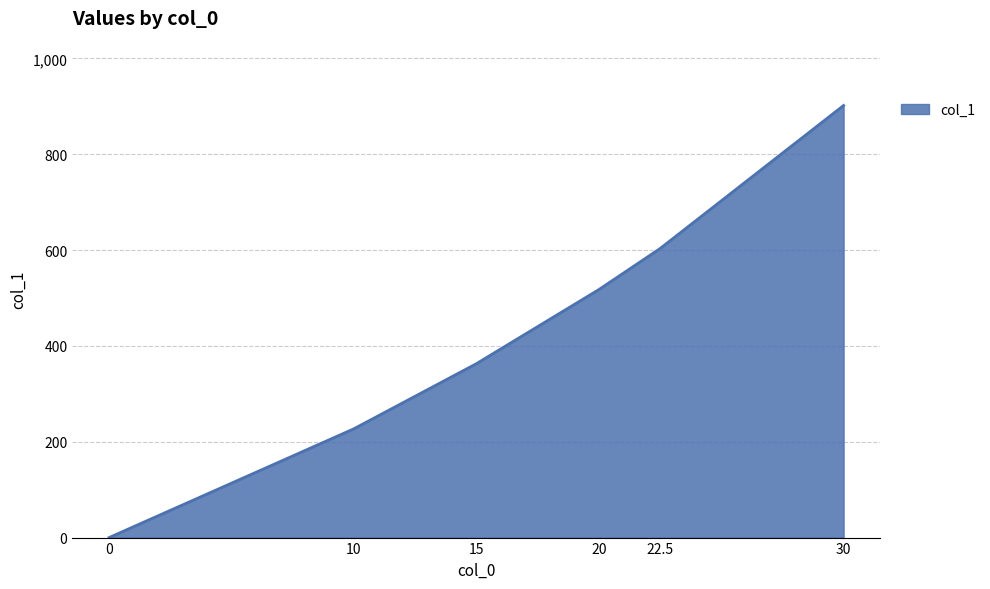

List the labels in order of value, smallest first.

0, 10, 15, 20, 22.5, 30